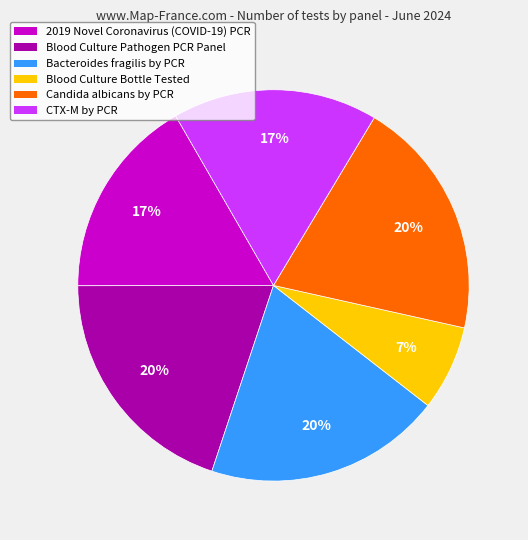

What is the smallest slice in the pie chart?

Blood Culture Bottle Tested